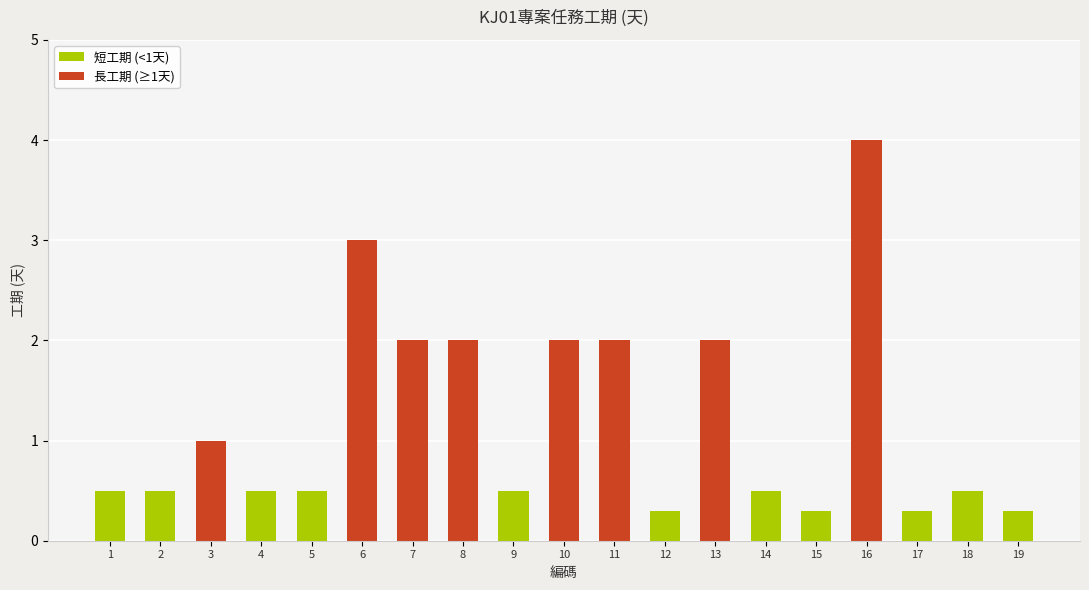

What is the value of the 6th bar from the left?

3.0